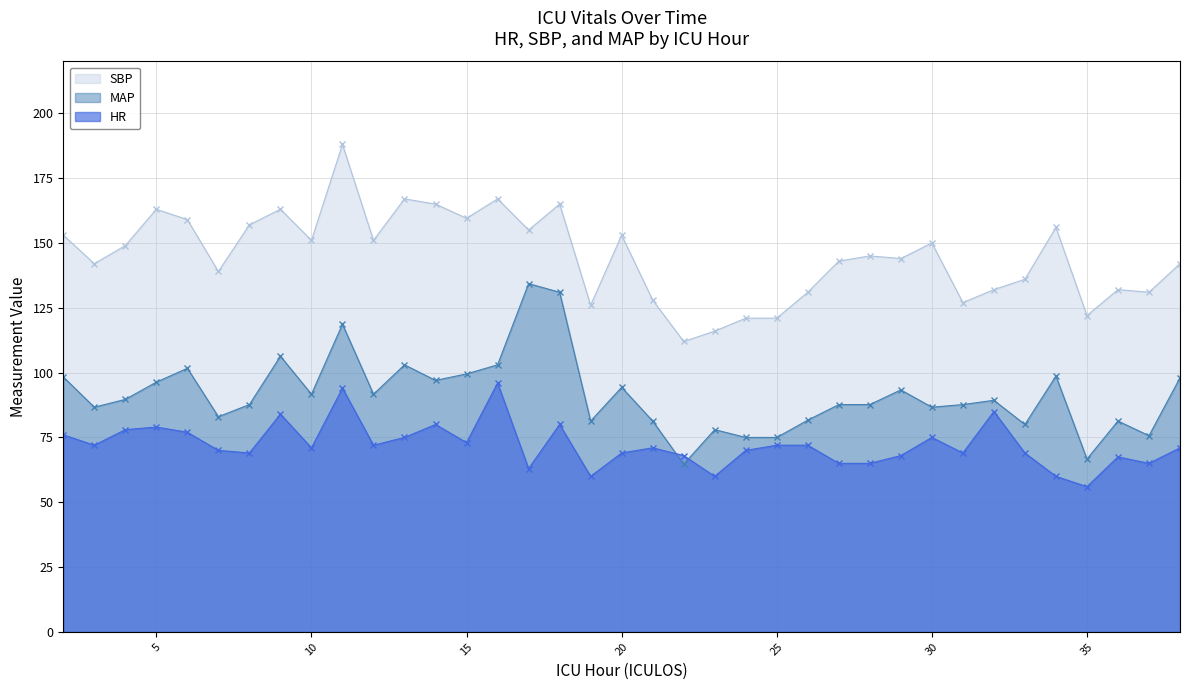

Where is the first local maximum for SBP?

5